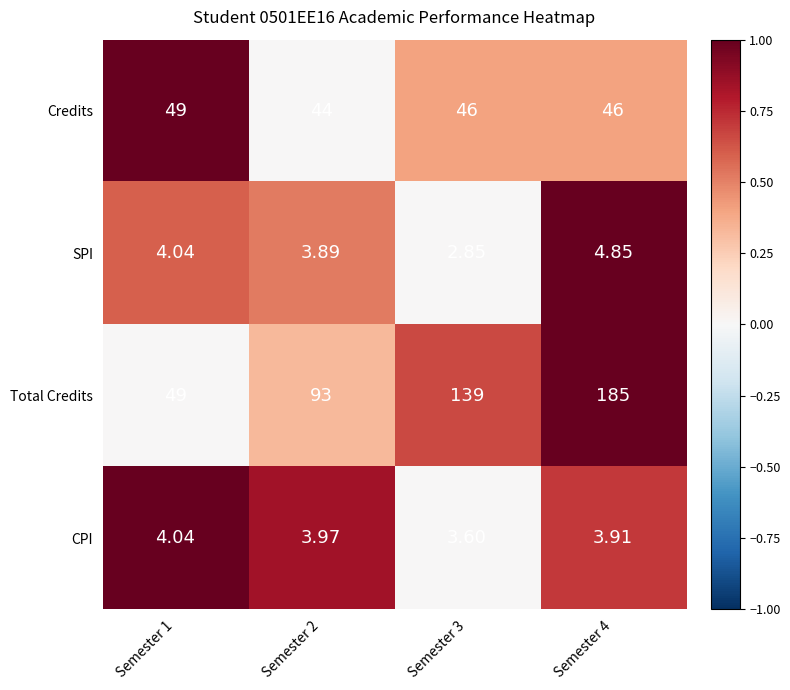

Which series has the largest range (max minus min)?

Total Credits